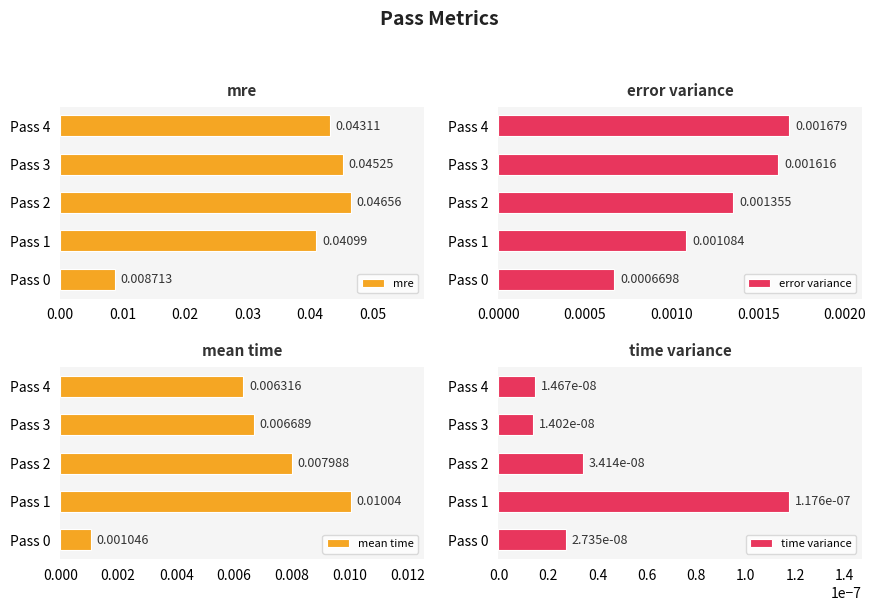

How many time variance values are between 0 and 1?

5